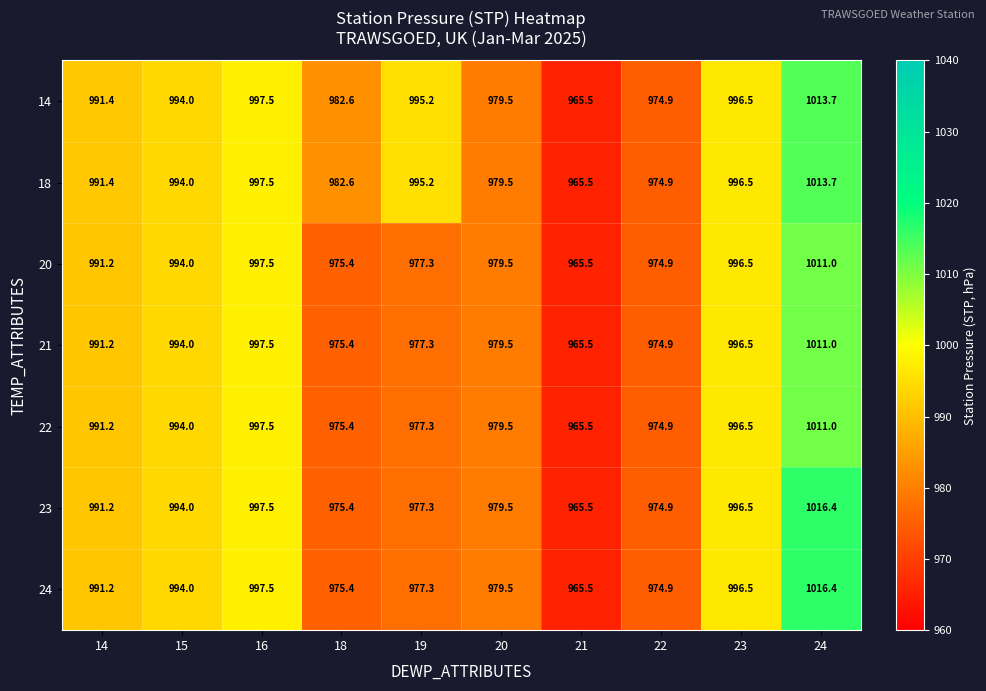

At which category is the sum across all series the highest?

24